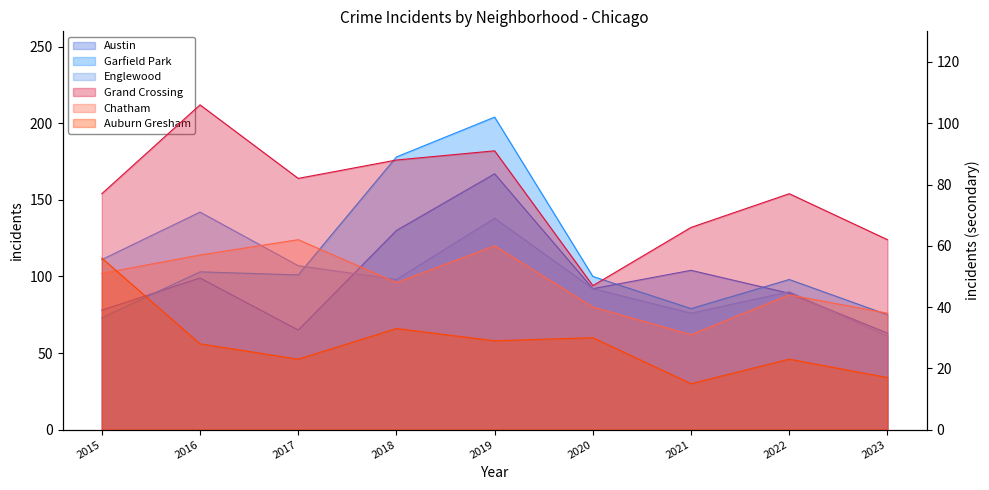

List the labels in order of Grand Crossing value, largest first.

2016, 2019, 2018, 2017, 2015, 2022, 2021, 2023, 2020